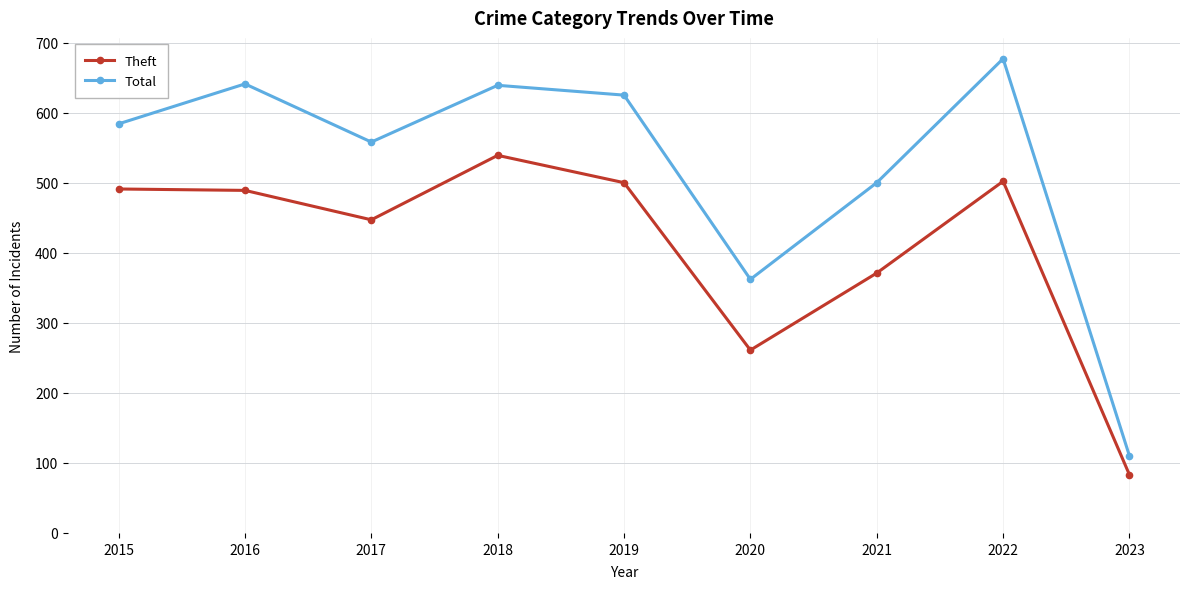

The value of Total at 2017 is 558. True or false?

True